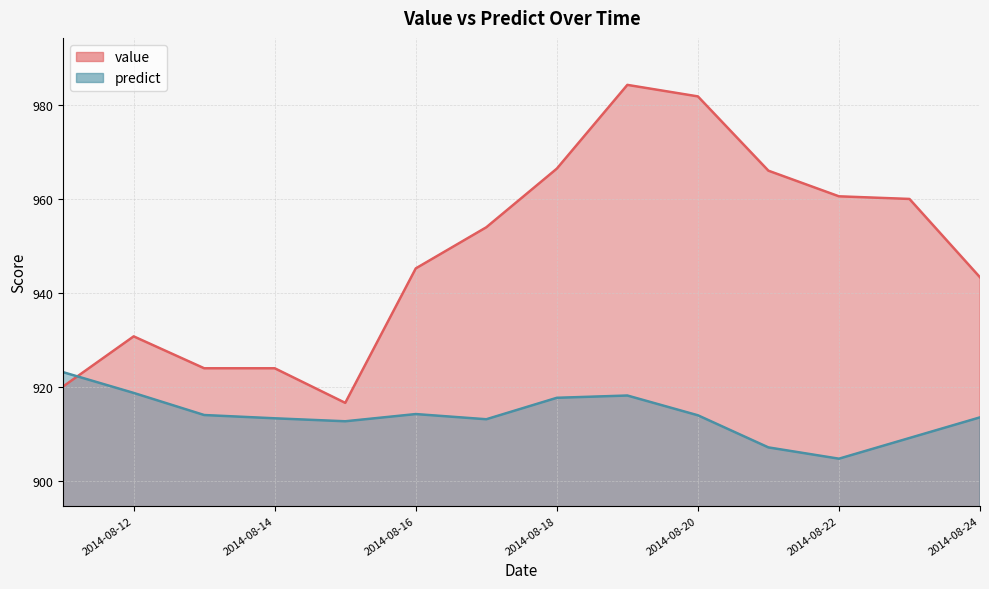

At 2014-08-23, list the series in order from smallest to largest.

predict, value